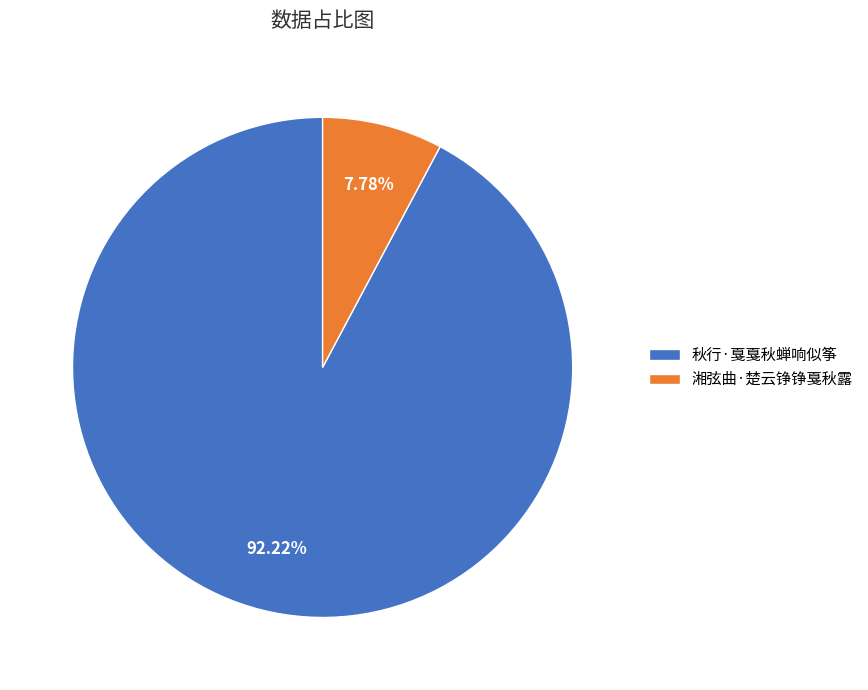

Count the number of slices in the pie.

2